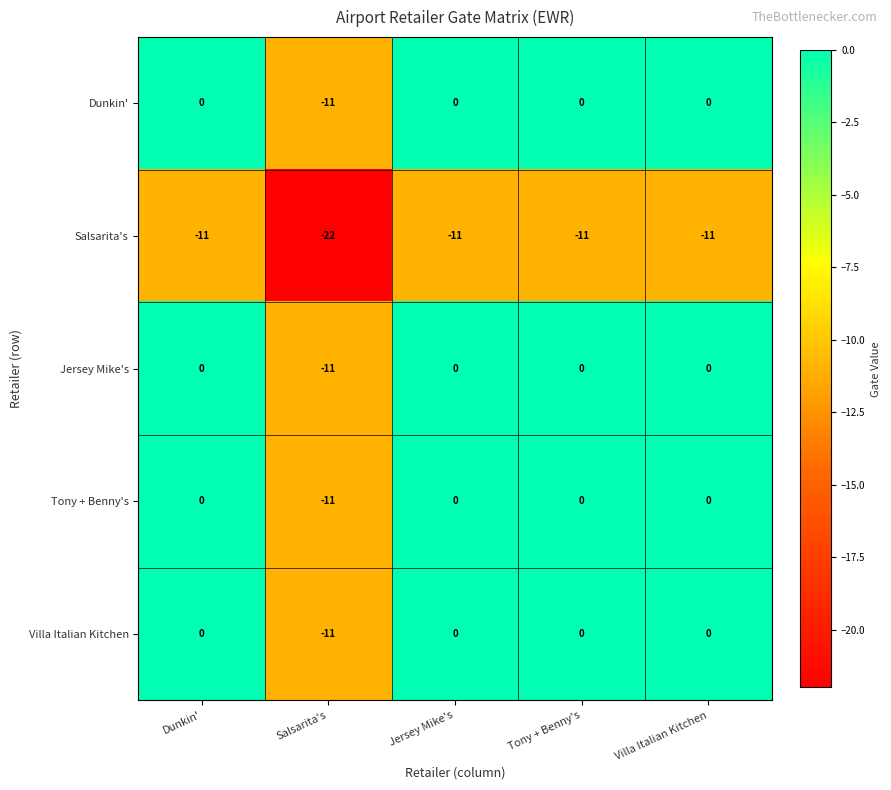

What is the difference between the maximum and minimum values in the Villa Italian Kitchen series?

11